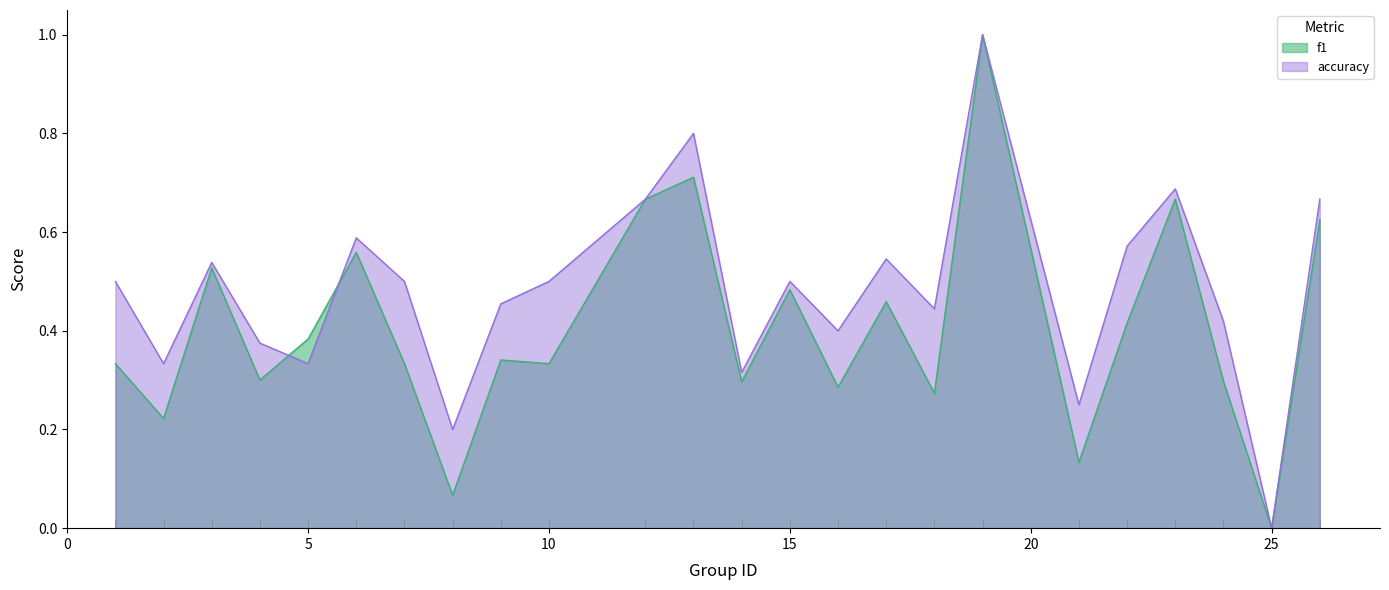

What is the spread (max minus min) of values at 4?

0.1